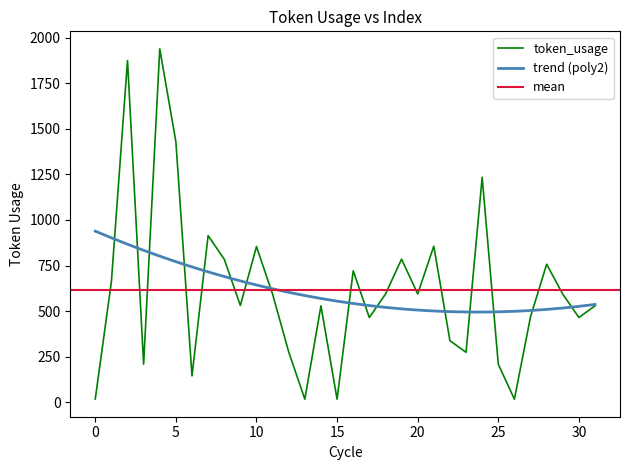

What is the sum of all values?

19689